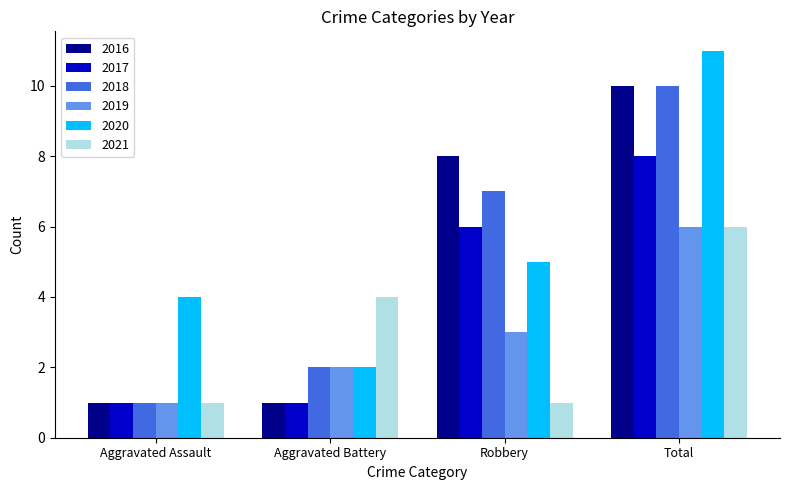

Rank the series at Robbery from highest to lowest value.

2016, 2018, 2017, 2020, 2019, 2021